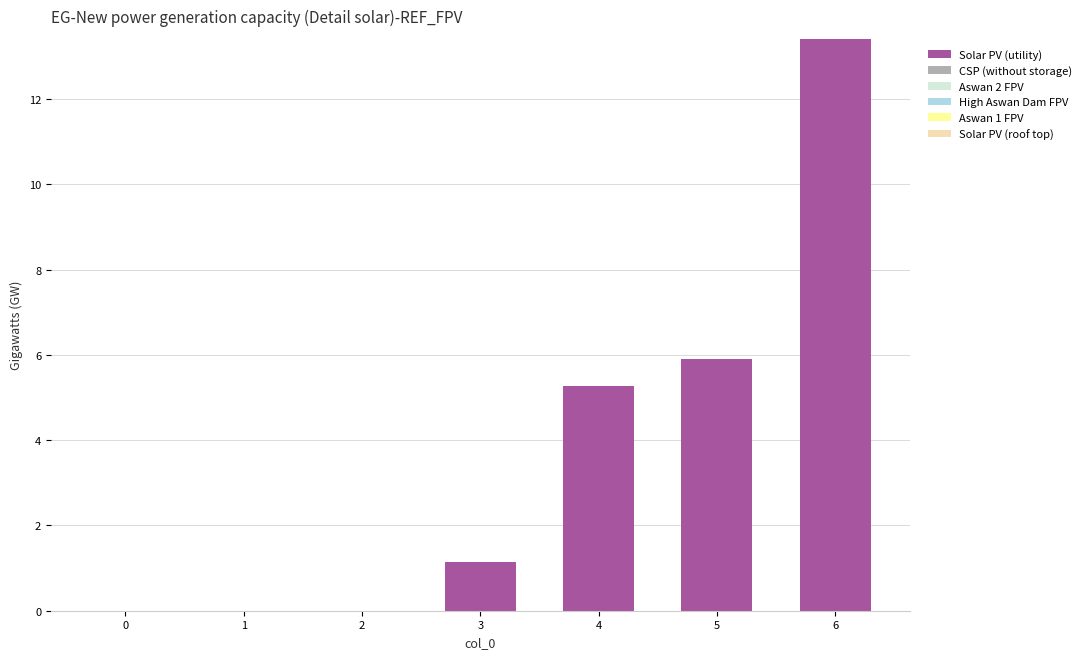

Count the number of categories in the chart.

7